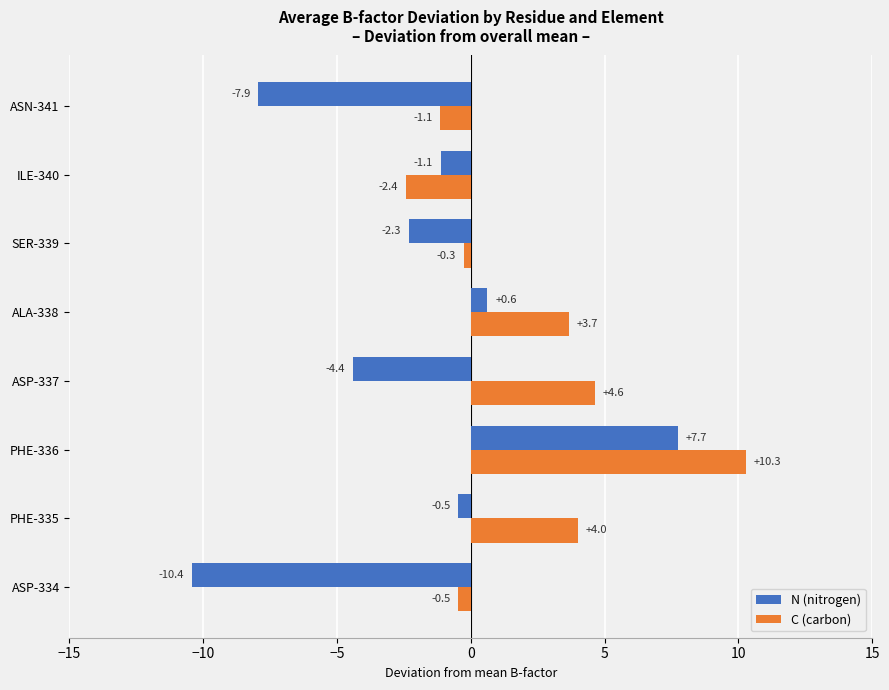

Which category has the lowest value in the C (carbon) series?

ILE-340